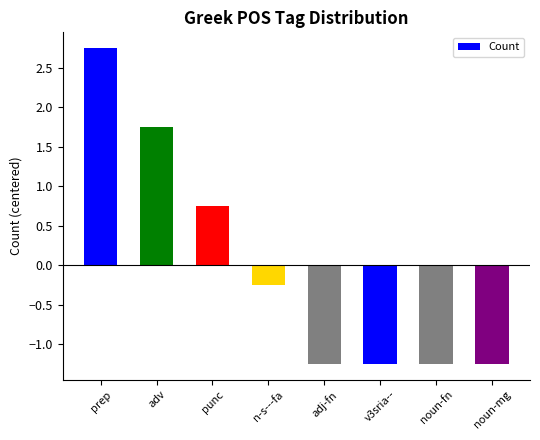

How many data points are above 0?

3